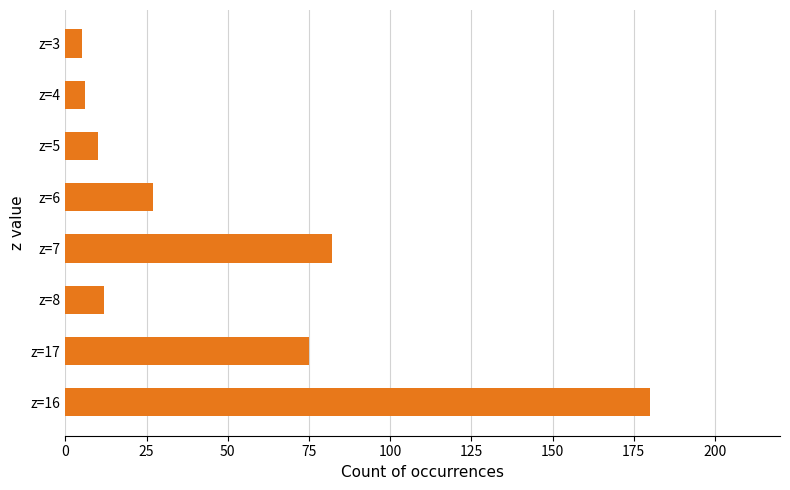

Reading top to bottom, extract all data points from this chart.

5	6	10	27	82	12	75	180